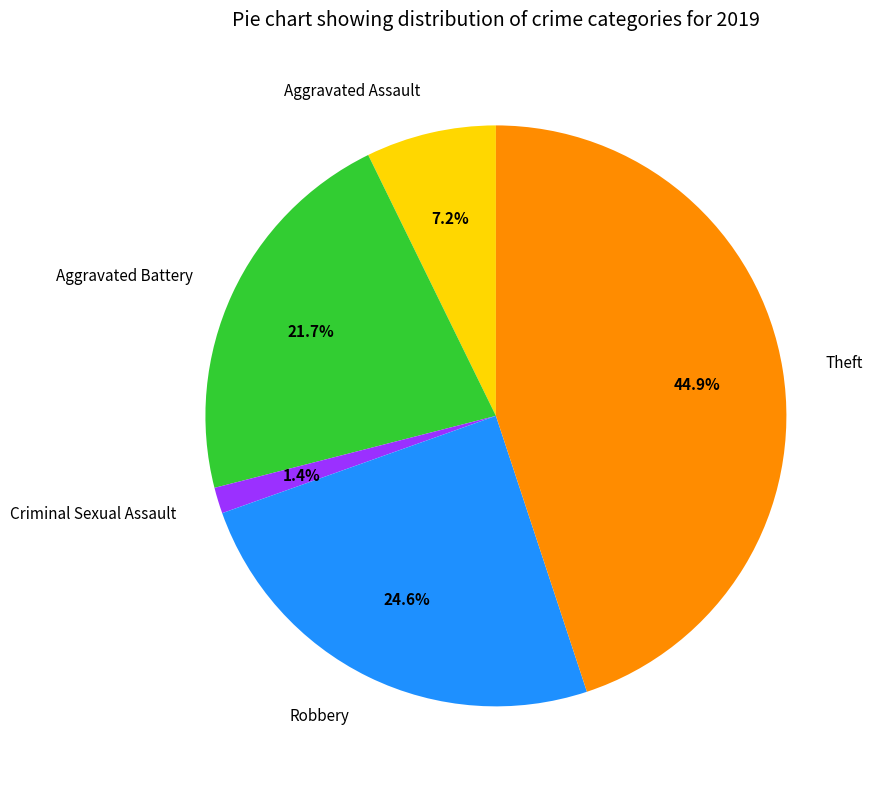

What is the total percentage of Criminal Sexual Assault and Robbery?

26.1%